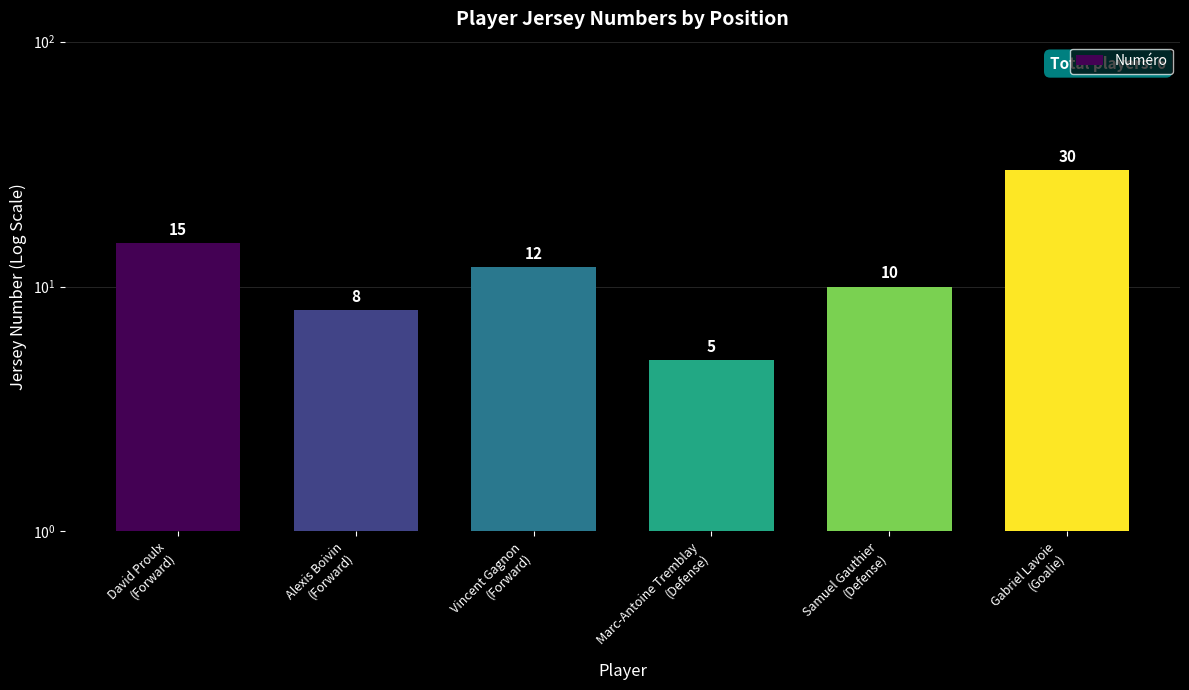

List the labels in order of value, smallest first.

Marc-Antoine Tremblay
(Defense), Alexis Boivin
(Forward), Samuel Gauthier
(Defense), Vincent Gagnon
(Forward), David Proulx
(Forward), Gabriel Lavoie
(Goalie)